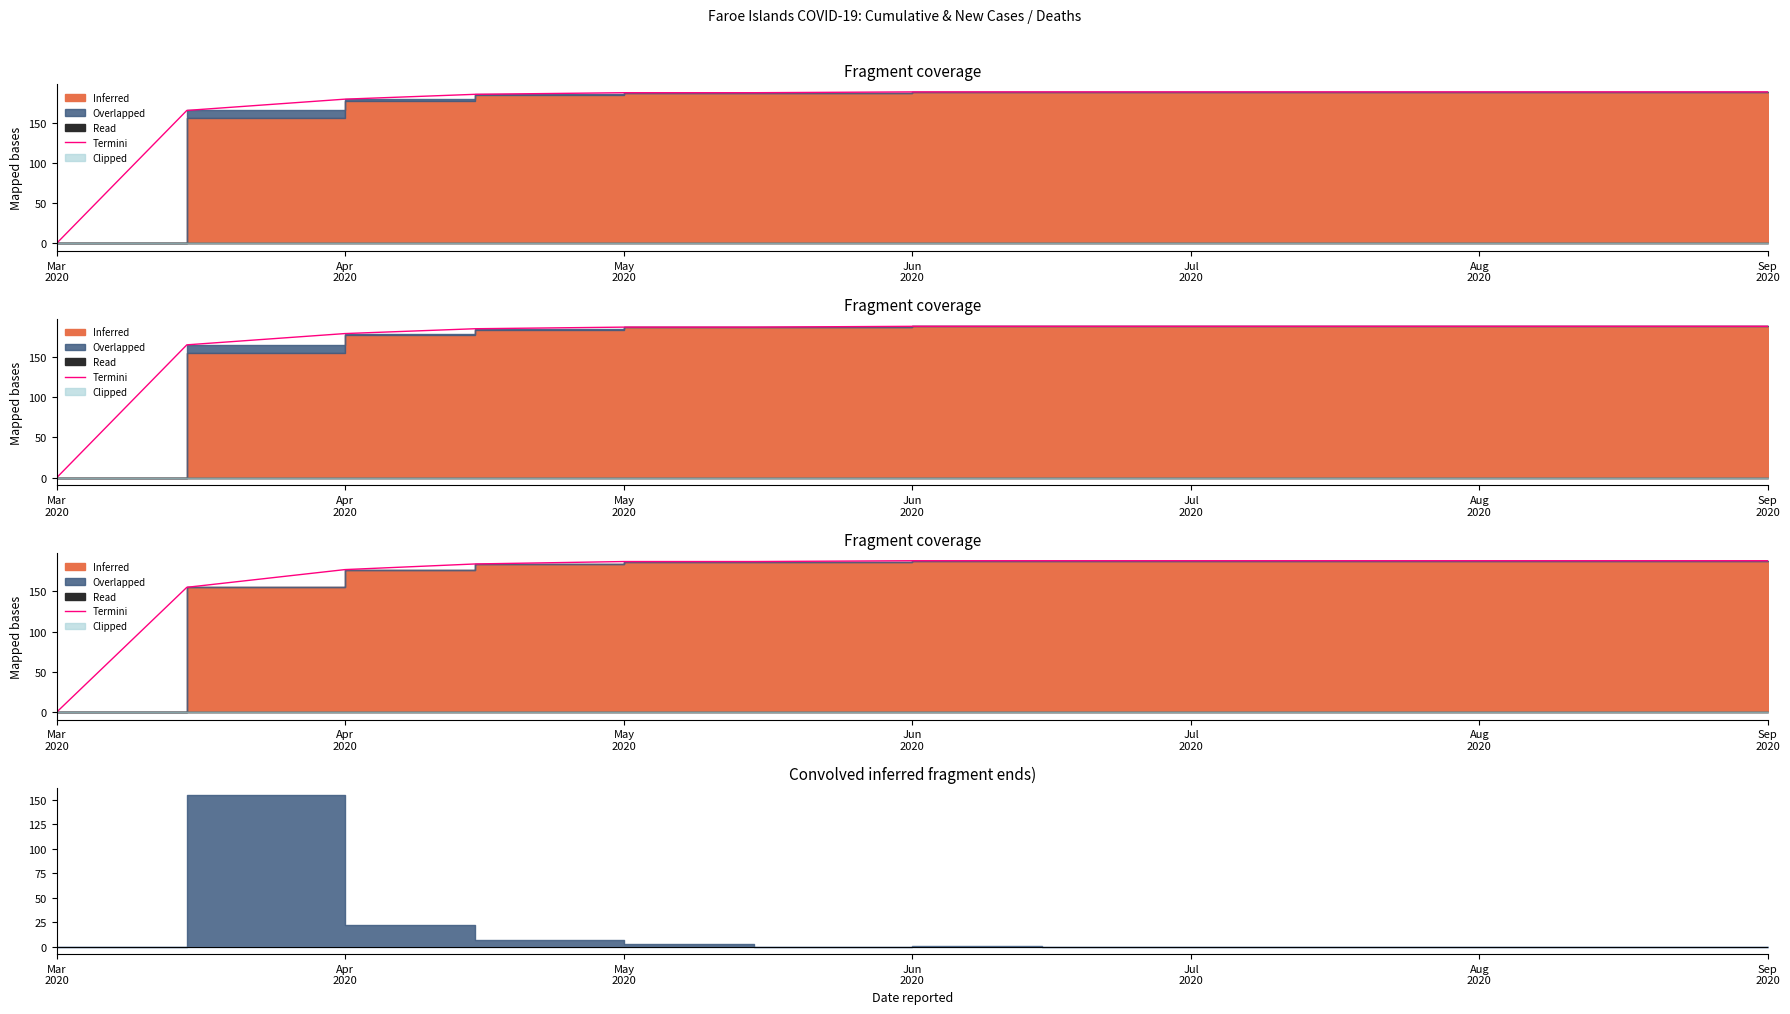

What is the average value?

170